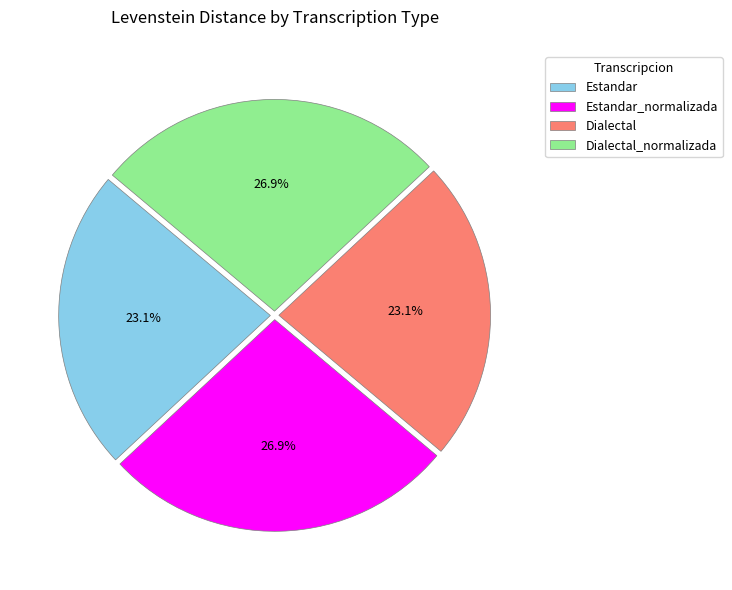

Is there any slice that represents more than half of the pie?

No